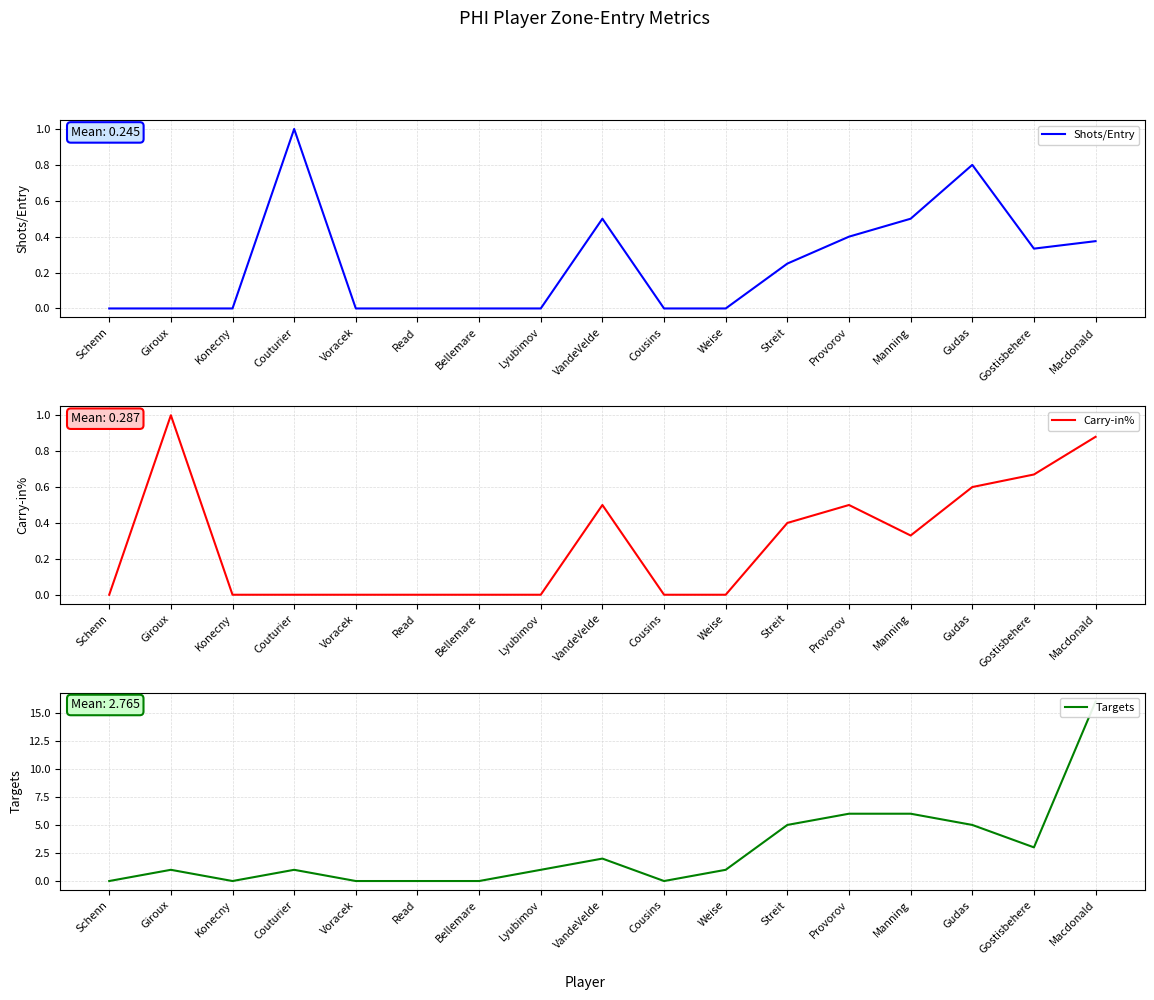

True or false: Targets and Shots/Entry intersect in this chart.

False